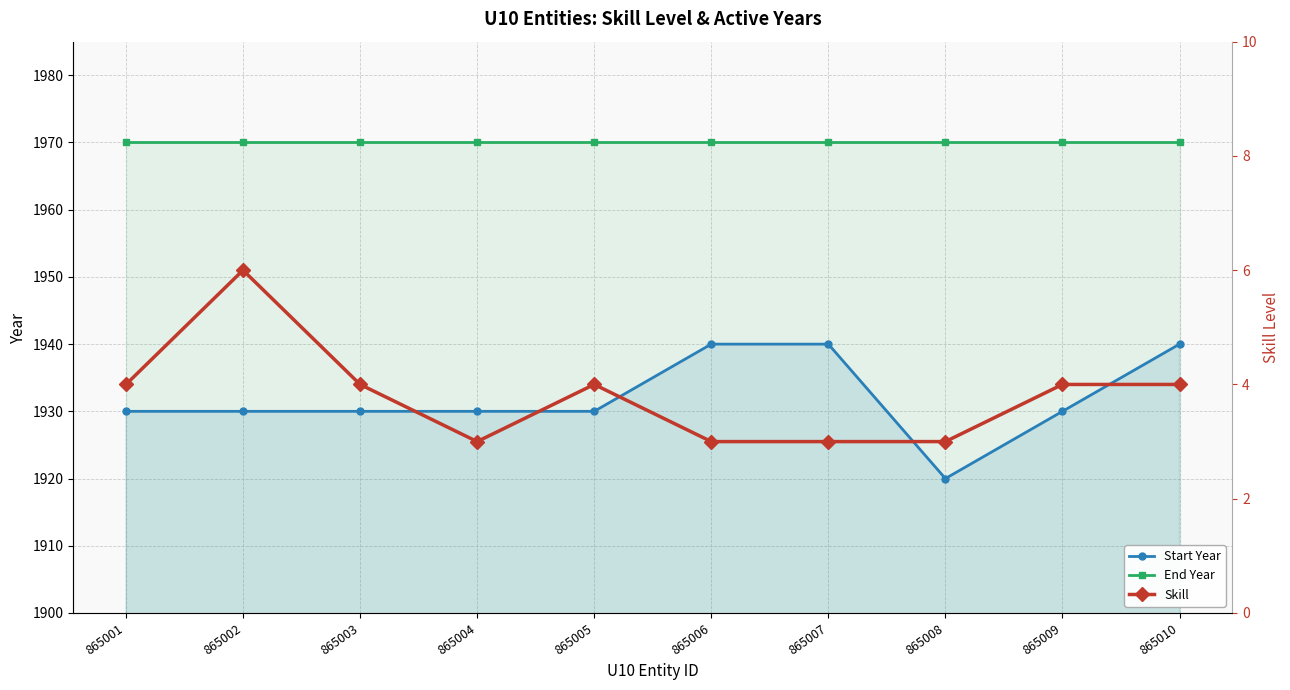

How many lines are shown in the chart?

3